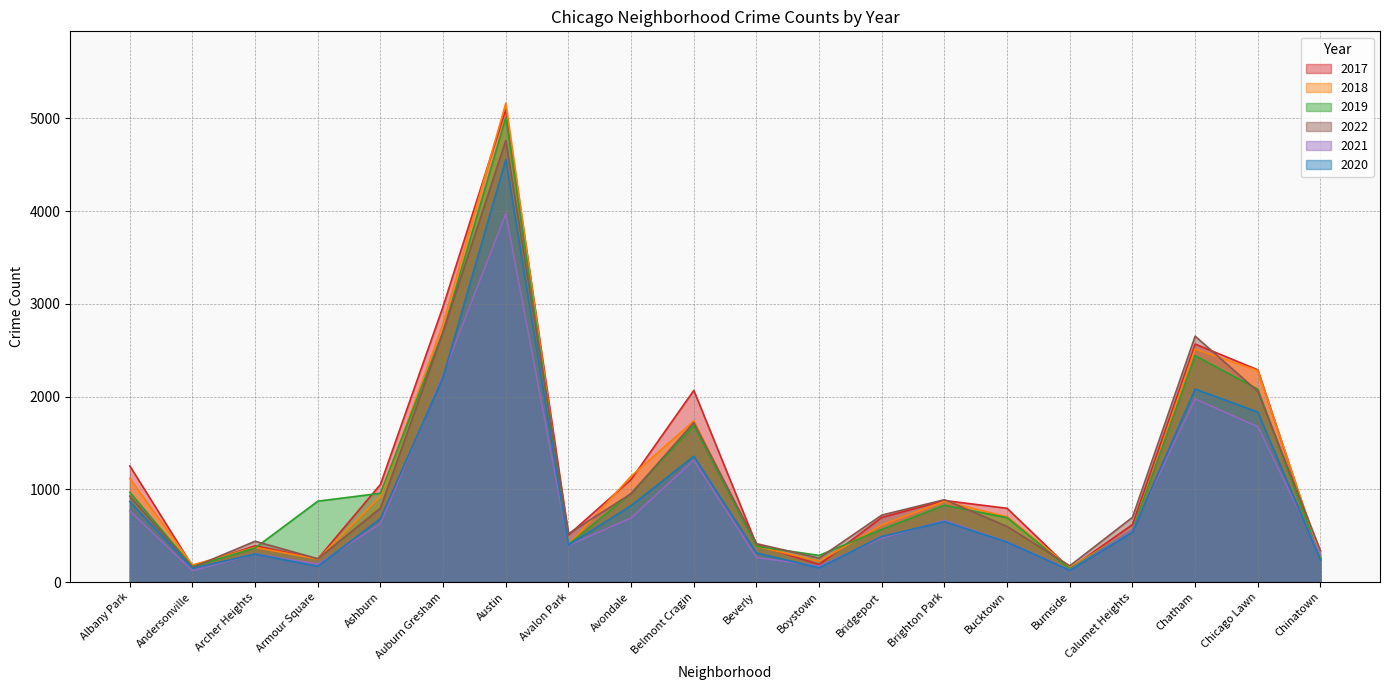

What is the minimum value for 2018?

160